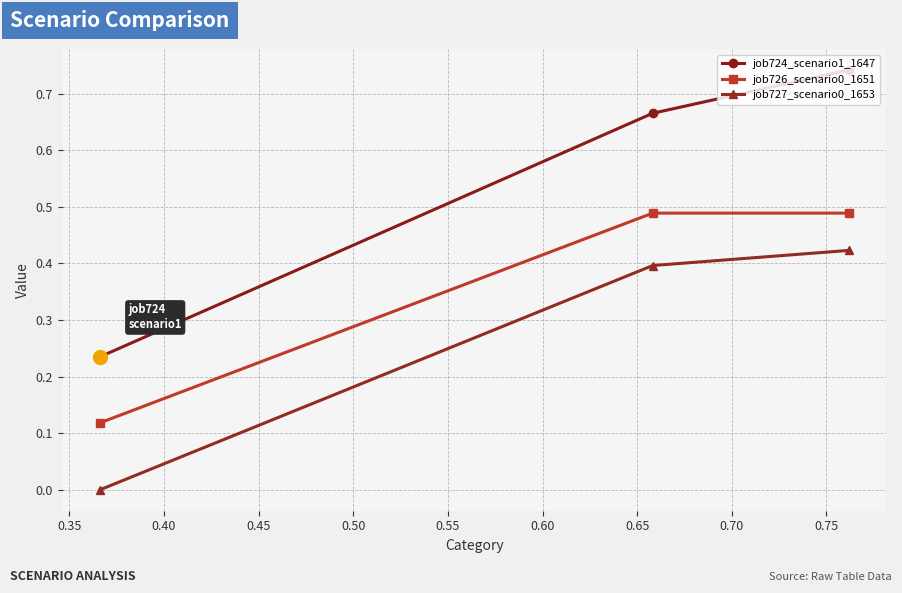

Rank the series by their maximum value, from lowest to highest.

job727_scenario0_1653, job726_scenario0_1651, job724_scenario1_1647